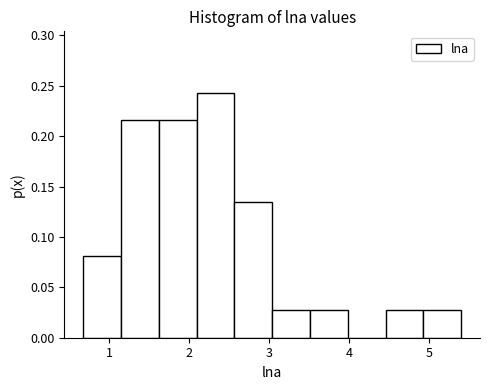

Reading left to right, list every bar in this chart as the range it spans on the x-axis followed by its height. Neither the bar edges nor the heights are printed on the chart, so give them approximately, as read against the axes.

0.7 to 1.1: 0.080
1.1 to 1.6: 0.215
1.6 to 2.1: 0.215
2.1 to 2.6: 0.245
2.6 to 3.0: 0.135
3.0 to 3.5: 0.025
3.5 to 4.0: 0.025
4.0 to 4.5: 0
4.5 to 4.9: 0.025
4.9 to 5.4: 0.025